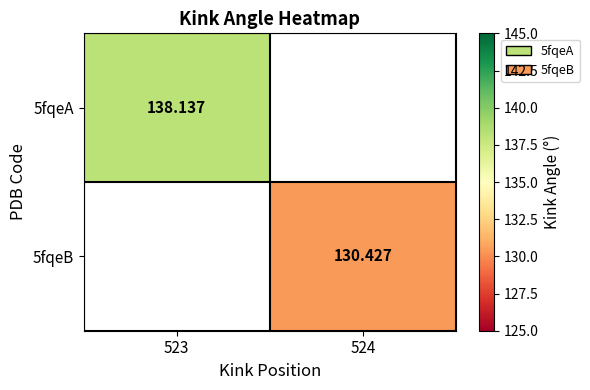

The value of 5fqeB at 524 is 46.0. True or false?

False